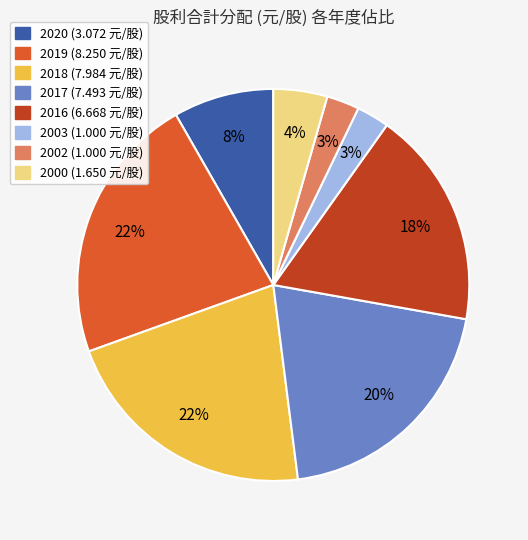

To the nearest percent, what is the difference between the 2002 and 2018 slice percentages?

19%